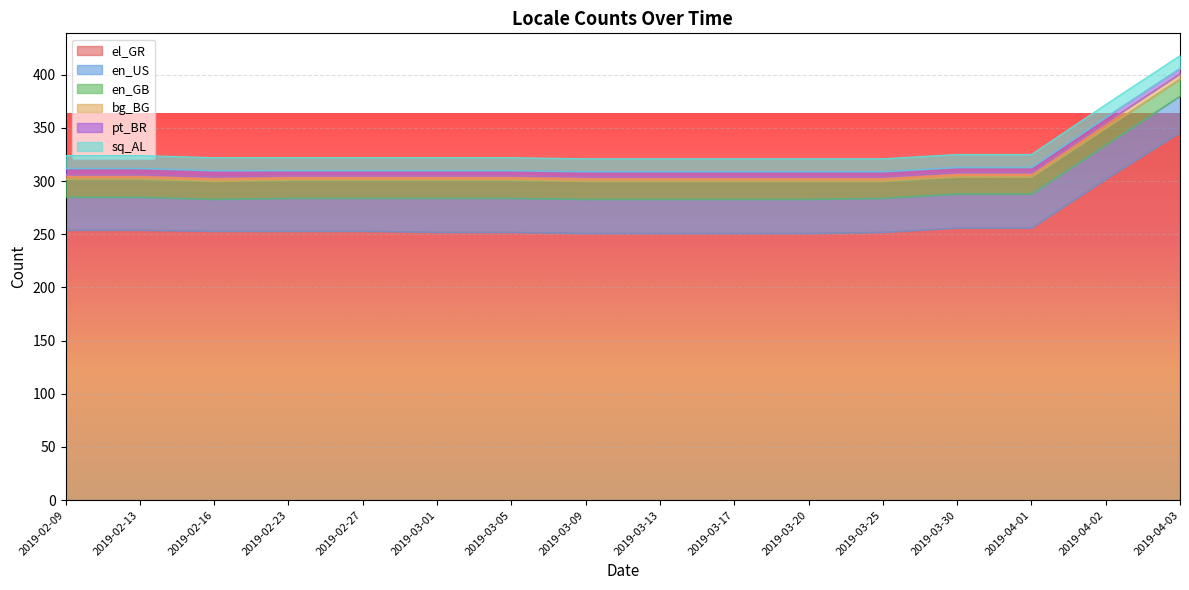

Reading left to right, list all the values displayed in this chart.

el_GR: 2019-02-09=254	2019-02-13=254	2019-02-16=253	2019-02-23=253	2019-02-27=253	2019-03-01=252	2019-03-05=252	2019-03-09=251	2019-03-13=251	2019-03-17=251	2019-03-20=251	2019-03-25=252	2019-03-30=256	2019-04-01=256	2019-04-02=302	2019-04-03=346
en_US: 2019-02-09=31	2019-02-13=31	2019-02-16=30	2019-02-23=31	2019-02-27=31	2019-03-01=32	2019-03-05=32	2019-03-09=32	2019-03-13=32	2019-03-17=32	2019-03-20=32	2019-03-25=32	2019-03-30=32	2019-04-01=32	2019-04-02=32	2019-04-03=34
en_GB: 2019-02-09=17	2019-02-13=17	2019-02-16=17	2019-02-23=17	2019-02-27=17	2019-03-01=17	2019-03-05=17	2019-03-09=17	2019-03-13=17	2019-03-17=17	2019-03-20=17	2019-03-25=16	2019-03-30=16	2019-04-01=16	2019-04-02=16	2019-04-03=16
bg_BG: 2019-02-09=4	2019-02-13=4	2019-02-16=4	2019-02-23=4	2019-02-27=4	2019-03-01=4	2019-03-05=4	2019-03-09=4	2019-03-13=4	2019-03-17=4	2019-03-20=4	2019-03-25=4	2019-03-30=4	2019-04-01=4	2019-04-02=5	2019-04-03=5
pt_BR: 2019-02-09=6	2019-02-13=6	2019-02-16=6	2019-02-23=5	2019-02-27=5	2019-03-01=5	2019-03-05=5	2019-03-09=5	2019-03-13=5	2019-03-17=5	2019-03-20=5	2019-03-25=5	2019-03-30=5	2019-04-01=5	2019-04-02=5	2019-04-03=5
sq_AL: 2019-02-09=12	2019-02-13=12	2019-02-16=12	2019-02-23=12	2019-02-27=12	2019-03-01=12	2019-03-05=12	2019-03-09=12	2019-03-13=12	2019-03-17=12	2019-03-20=12	2019-03-25=12	2019-03-30=12	2019-04-01=12	2019-04-02=12	2019-04-03=12